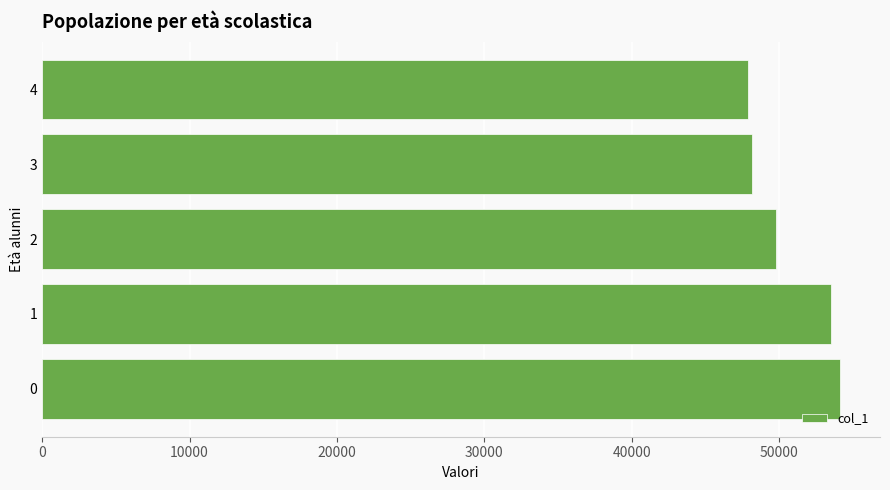

How many bars are there in total?

5